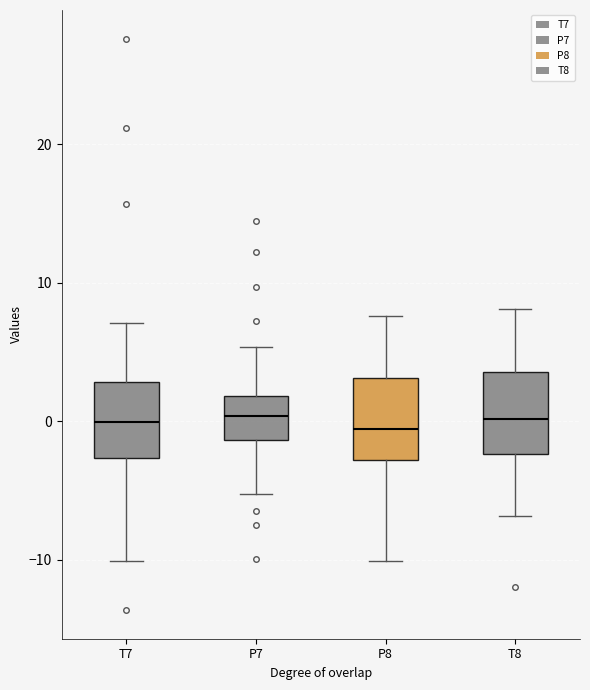

Reading left to right, transcribe this box plot: for each box, give where its median line is, the range the box spans, and where its two whiskers end, as read against the y-axis. The values are not printed on the chart, so give them approximately, as read against the axis.

T7: median 0, box -3 to 3, whiskers -10 to 7
P7: median 0, box -1 to 2, whiskers -5 to 5
P8: median -1, box -3 to 3, whiskers -10 to 8
T8: median 0, box -2 to 4, whiskers -7 to 8